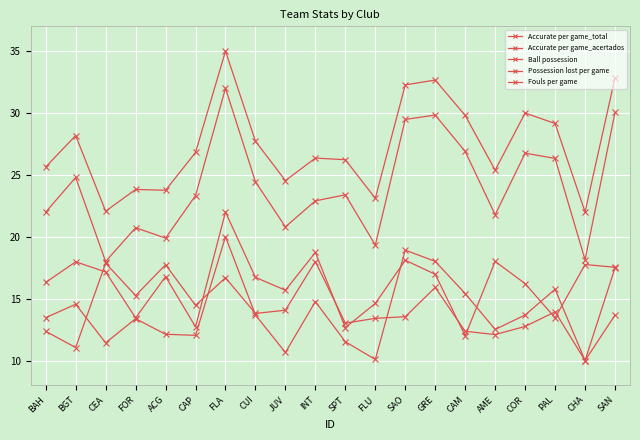

Count the number of data series in this chart.

5